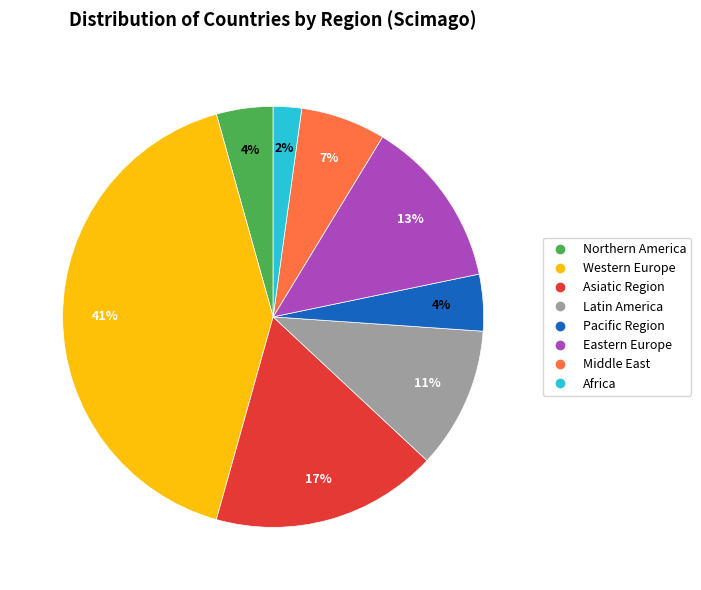

True or false: Western Europe accounts for 41% of the total.

True